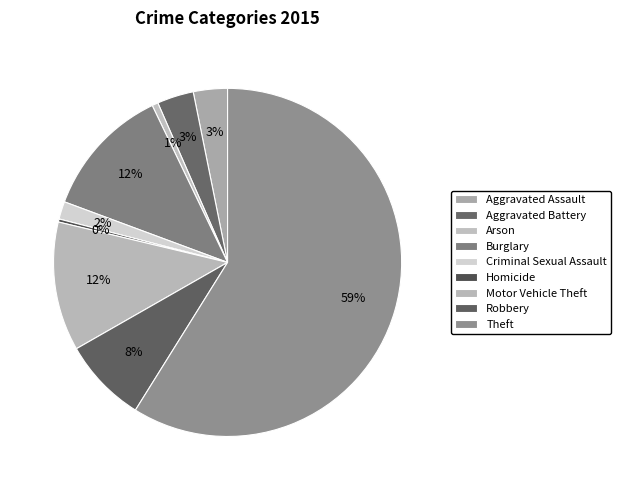

How many segments does this pie chart have?

9